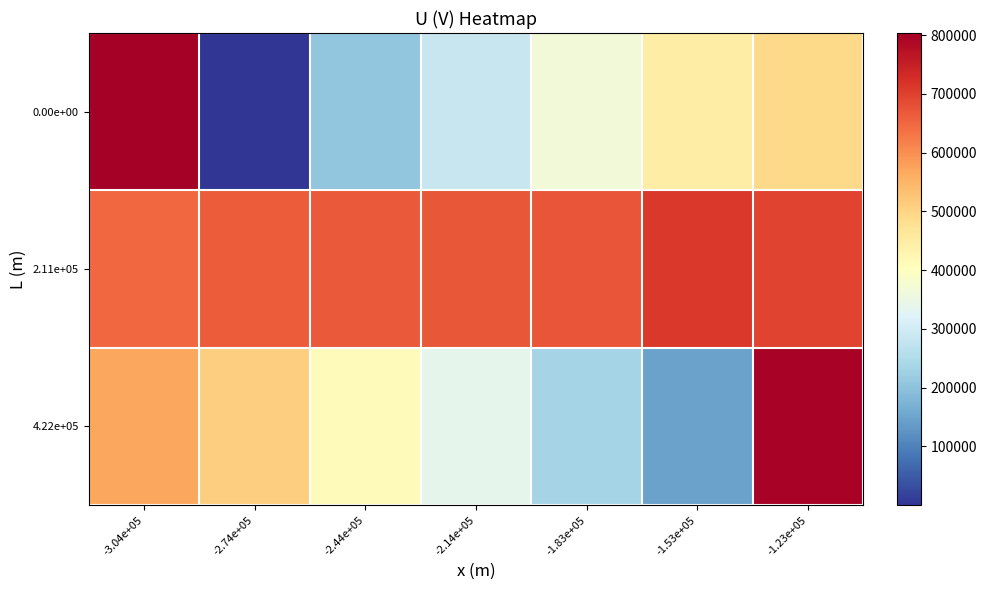

How many distinct data groups are displayed?

3